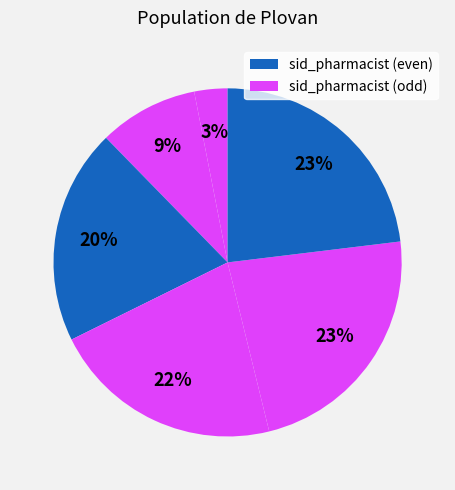

To the nearest percent, what is the average slice percentage?

17%